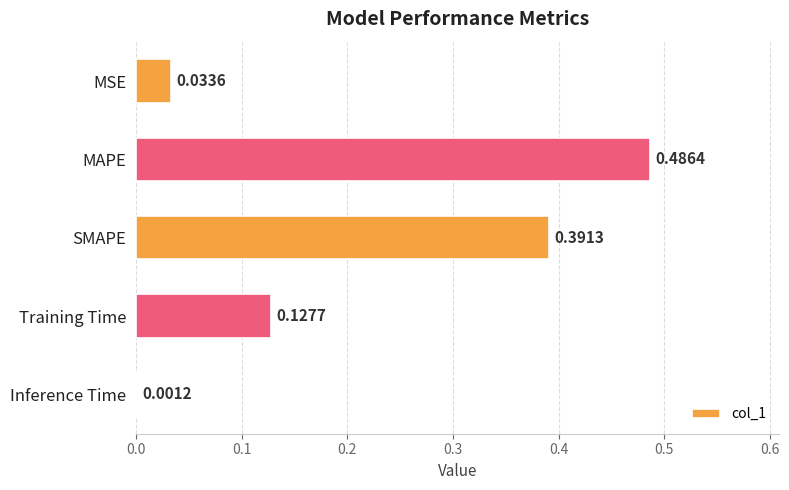

At which label is the value closest to 0?

Inference Time